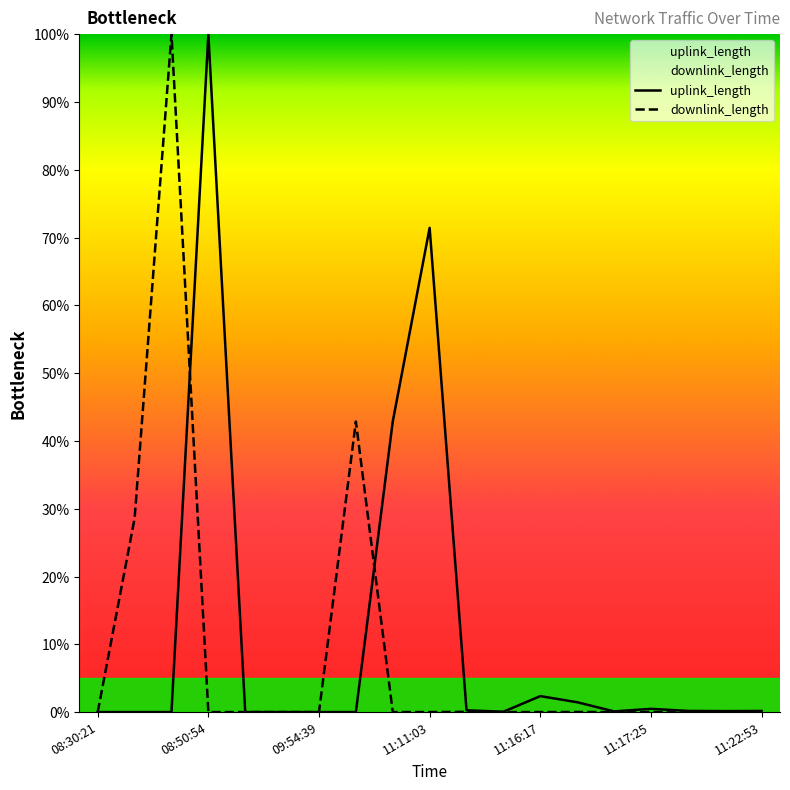

List the series in order of their peak value, lowest first.

uplink_length, downlink_length